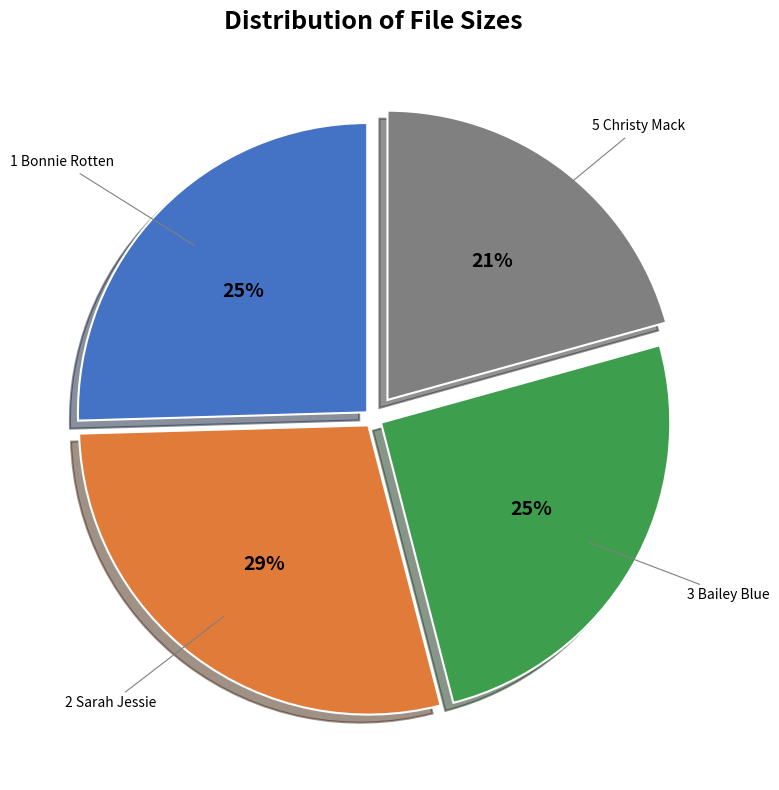

How many slices are in this pie chart?

4